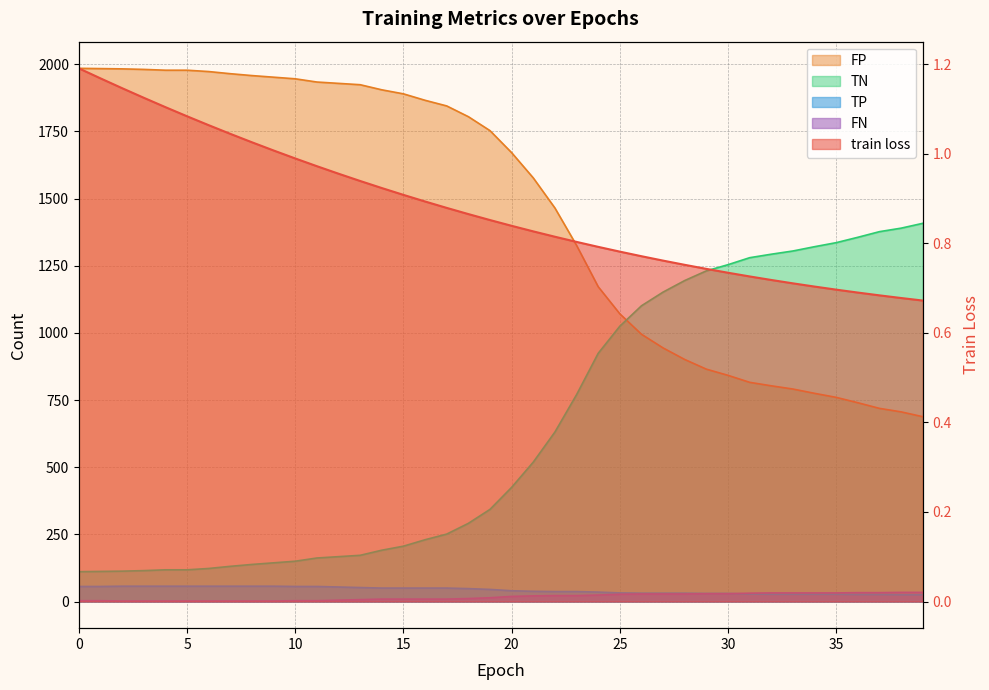

What are all the series names shown in the legend?

train loss, TN, FP, TP, FN